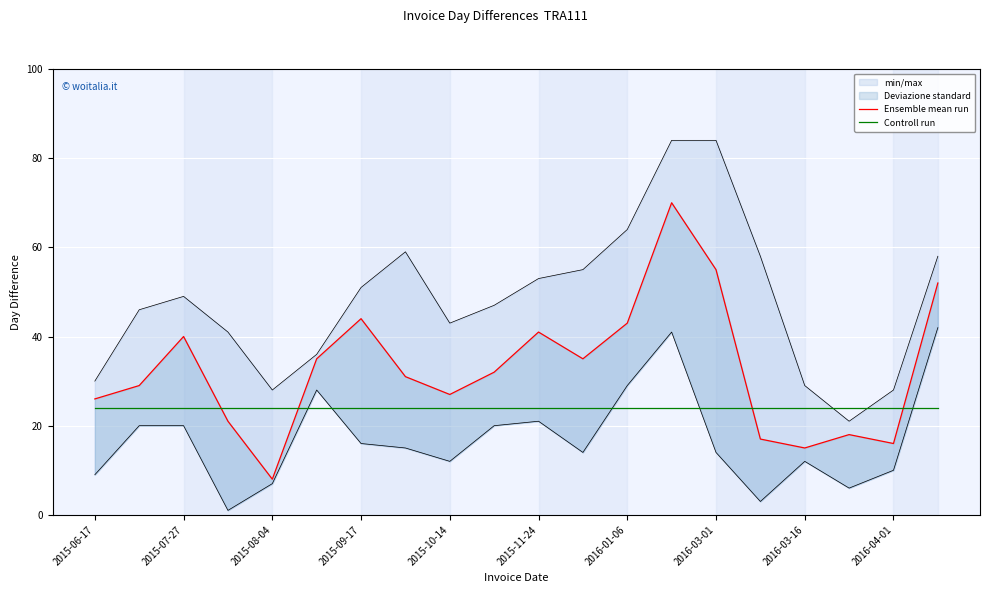

Read the Ensemble mean run value at 2016-04-01.

16.0